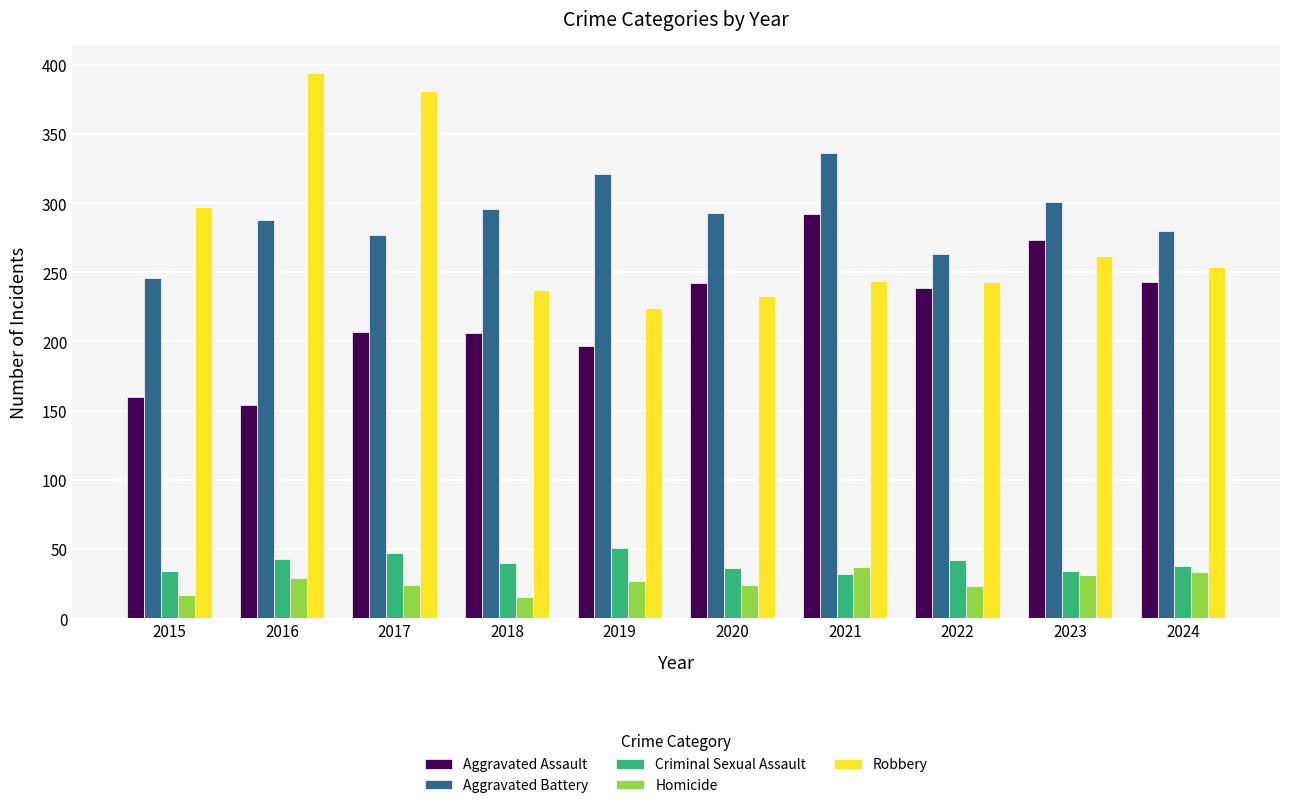

At which label does Criminal Sexual Assault reach its peak?

2019